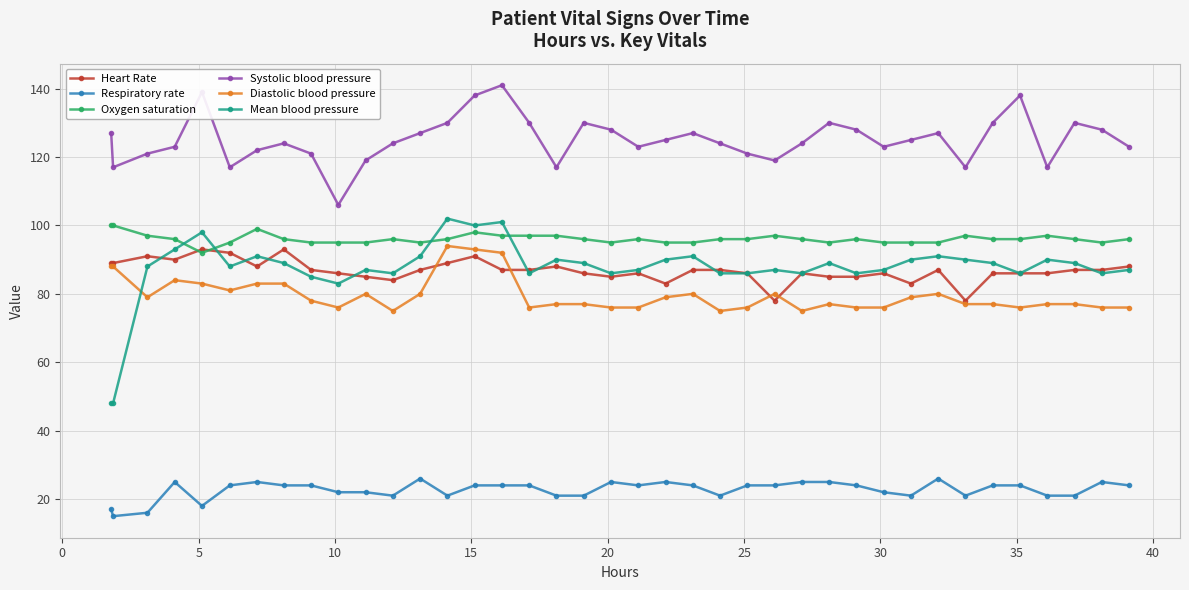

True or false: Respiratory rate has more than 1 points higher than both neighbors.

True